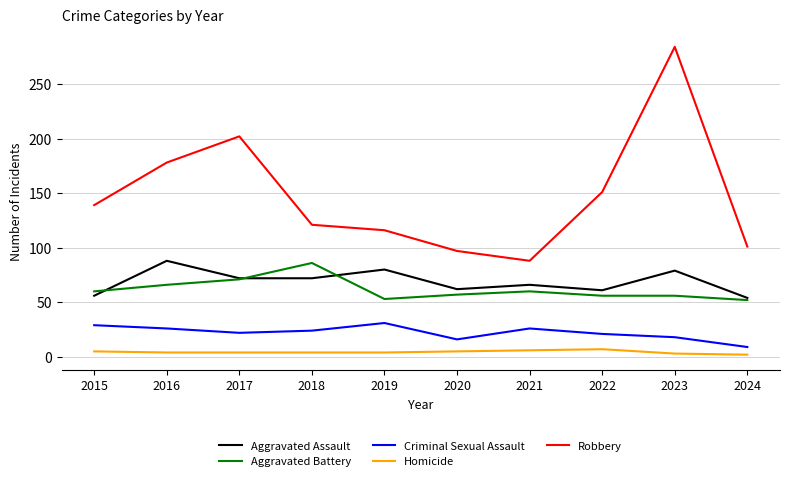

At which category does Robbery reach its first local peak?

2017